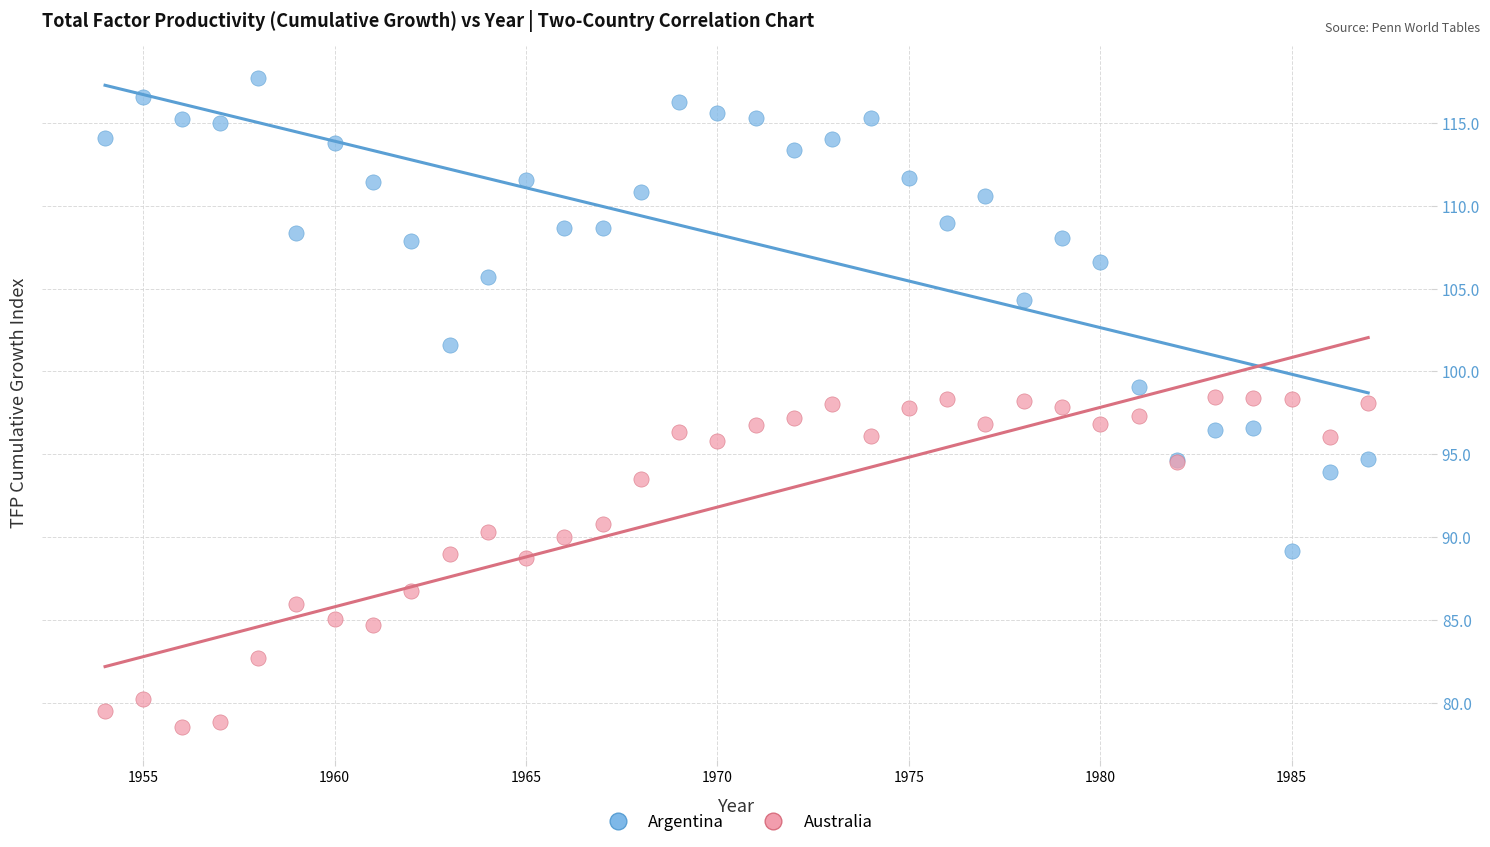

Which series reaches the minimum Y coordinate?

Australia